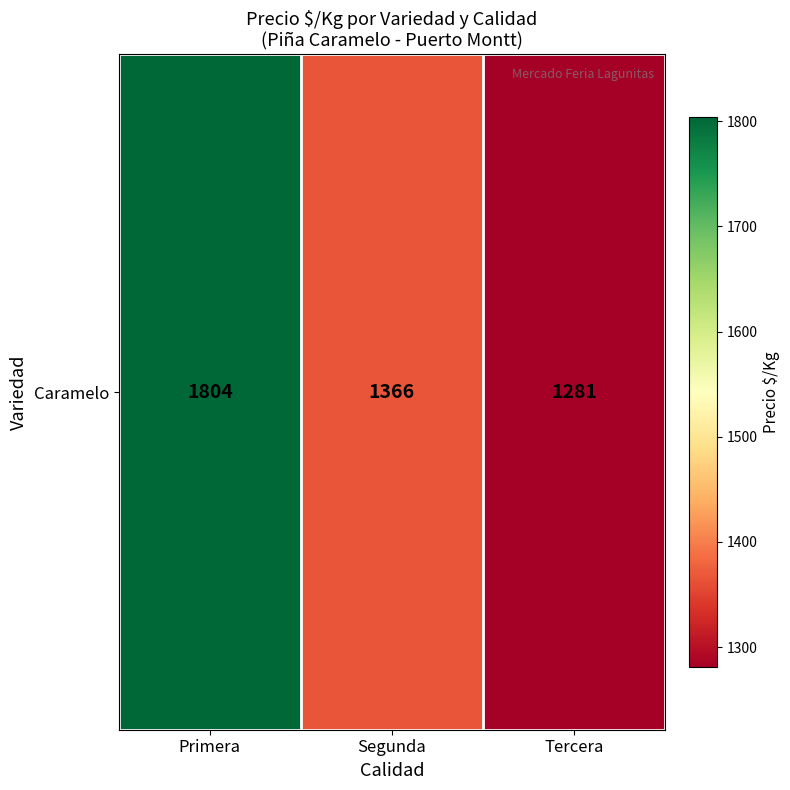

Reading right to left, what are all the values shown in this chart?

Tercera=1281	Segunda=1366	Primera=1804